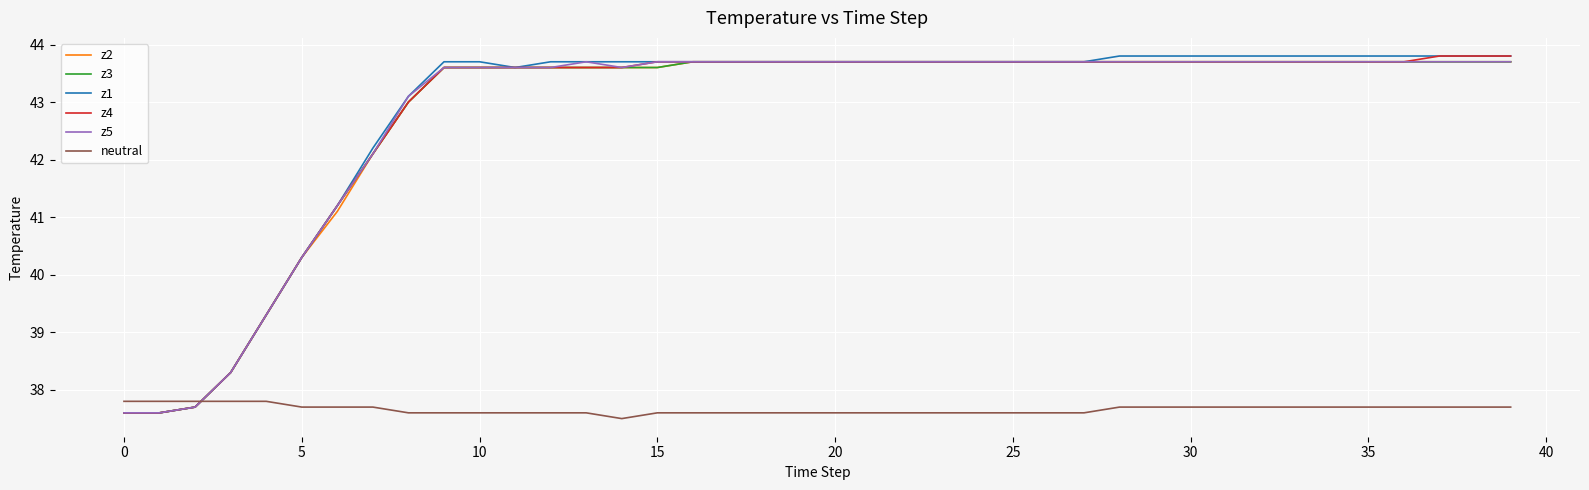

What is the maximum value shown in the chart?

43.8